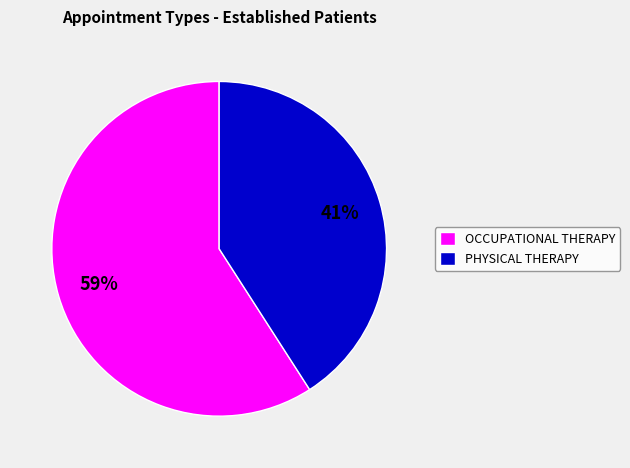

To the nearest percent, what portion does OCCUPATIONAL THERAPY represent?

59%